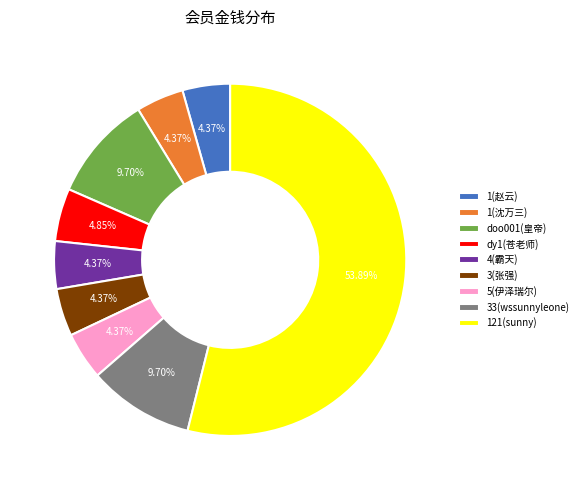

Which slice represents more than half of the pie?

121(sunny)